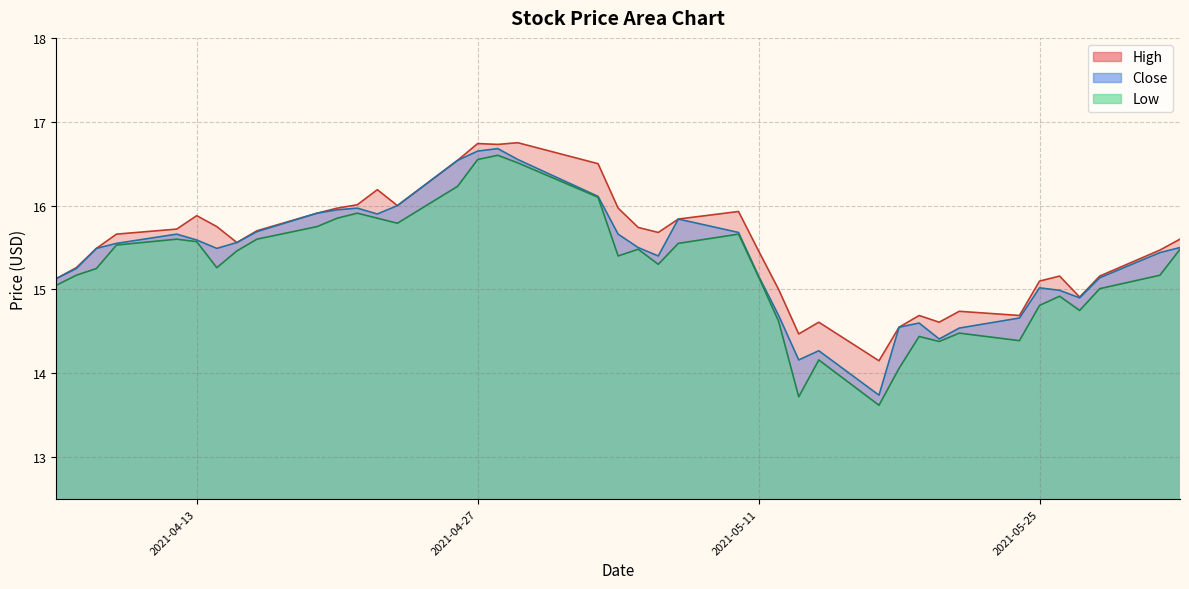

What value does the High series have at 2021-05-25?

15.1